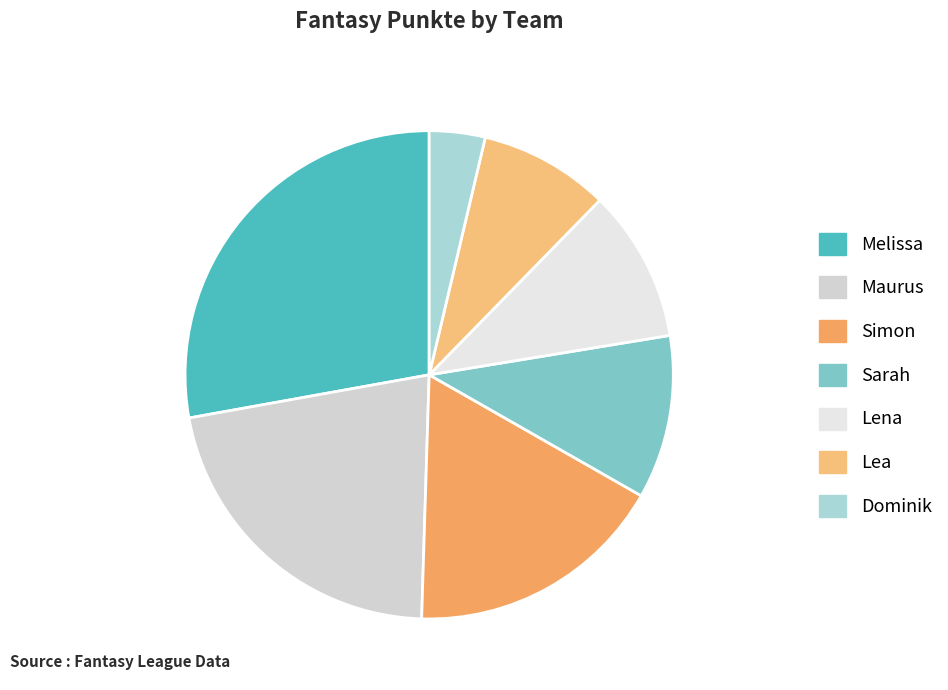

How many segments does this pie chart have?

7